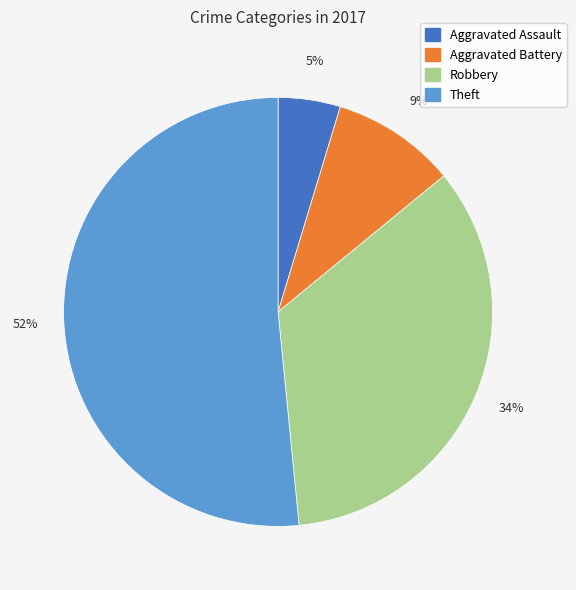

Combined, do Theft and Robbery account for over 50%?

Yes